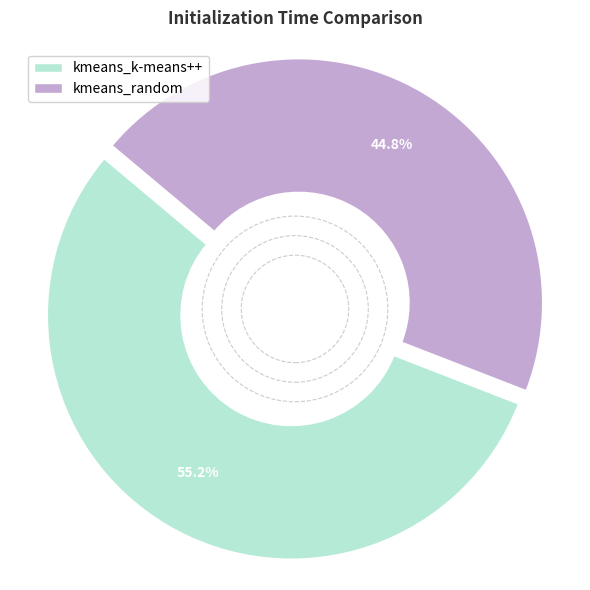

Which category accounts for the majority?

kmeans_k-means++